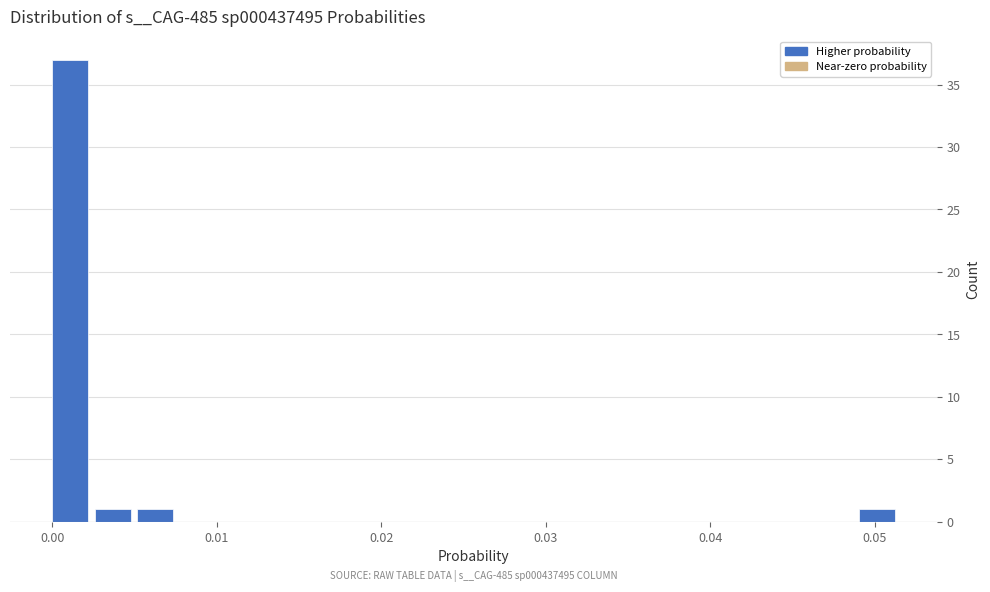

Read against the x-axis, roughly where is the centre of the tallest bar?

0.001